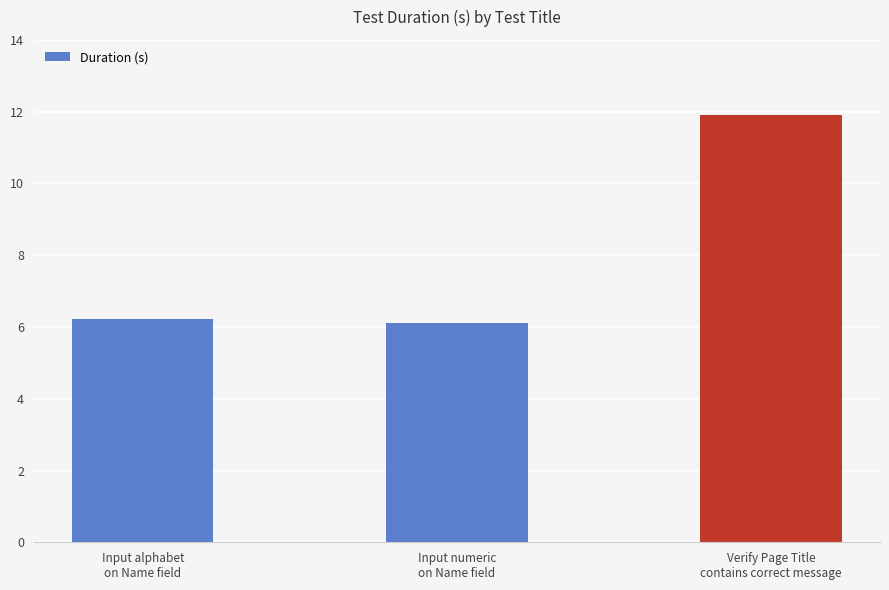

What is the change in value from Input numeric
on Name field to Verify Page Title
contains correct message?

+5.8